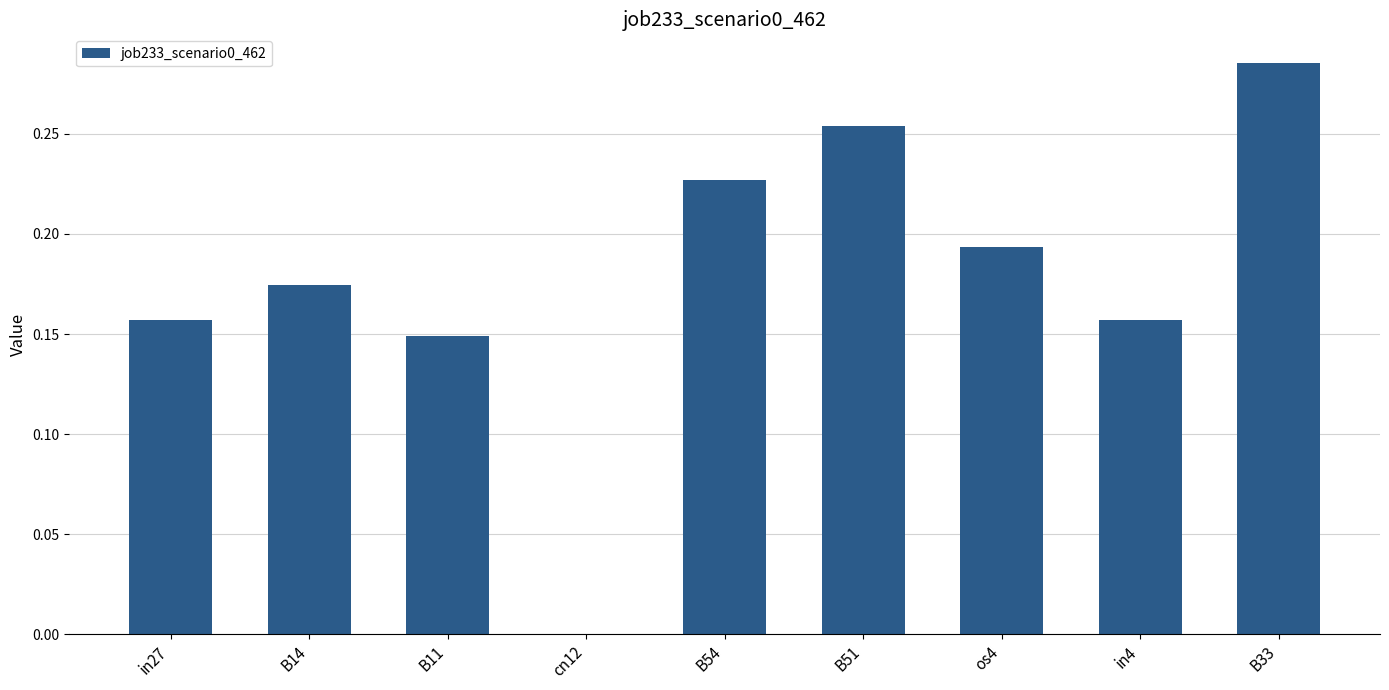

Is it true that the value at B54 is 0.3?

False